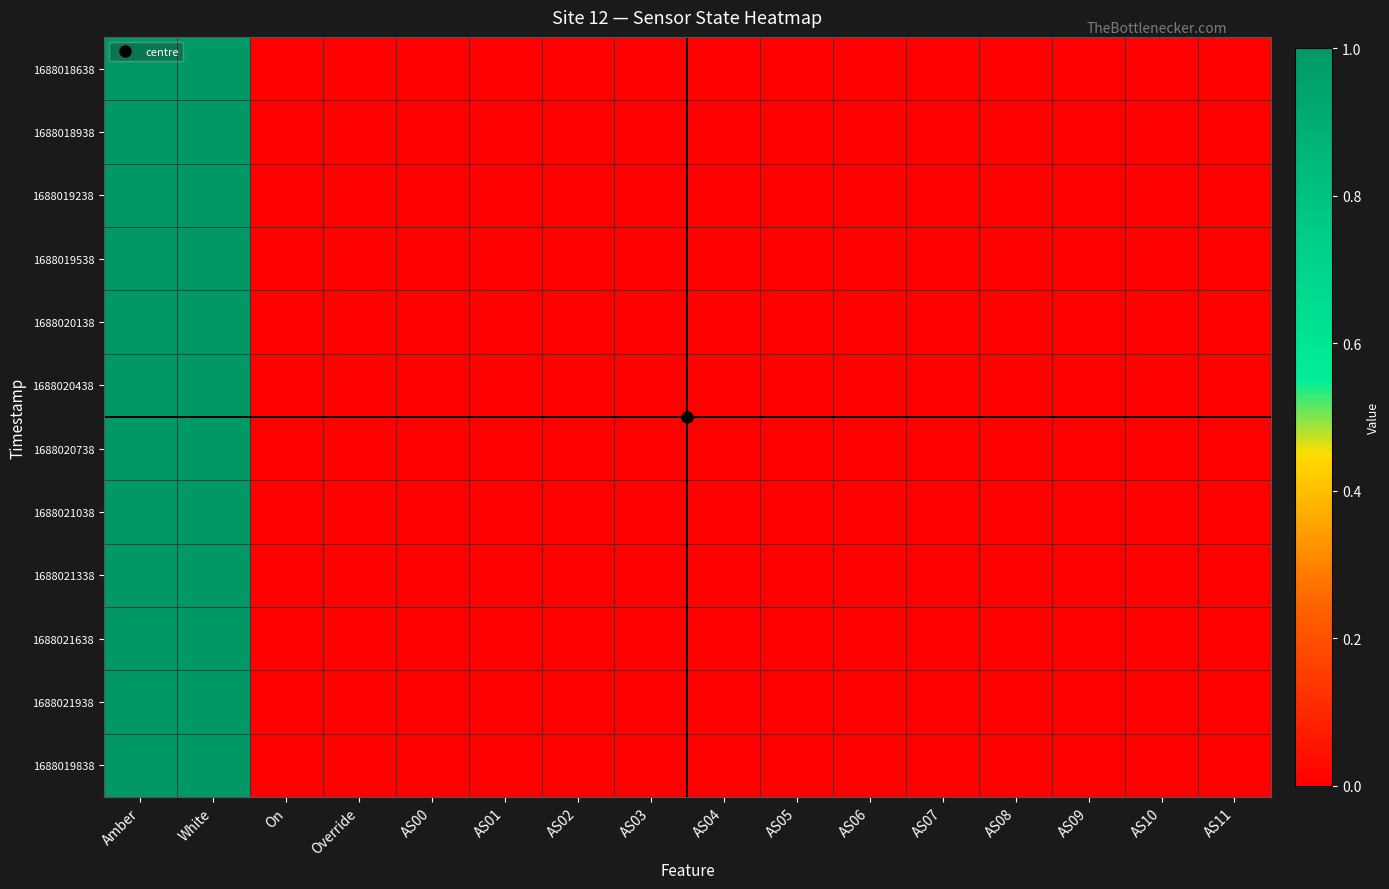

Which series has the largest range (max minus min)?

1688018638